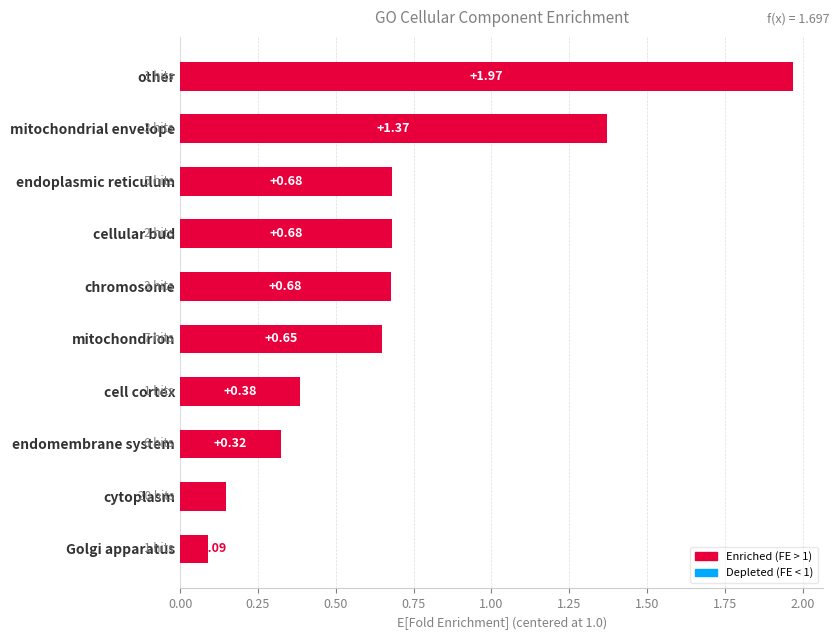

Are the bars grouped side by side (vs. stacked)?

No